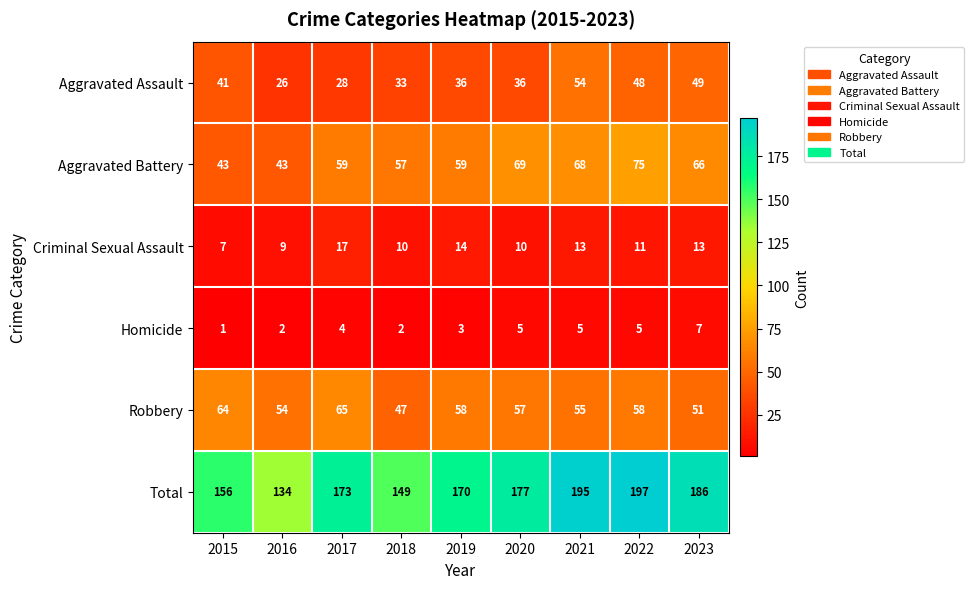

What is the minimum value for Aggravated Assault?

26